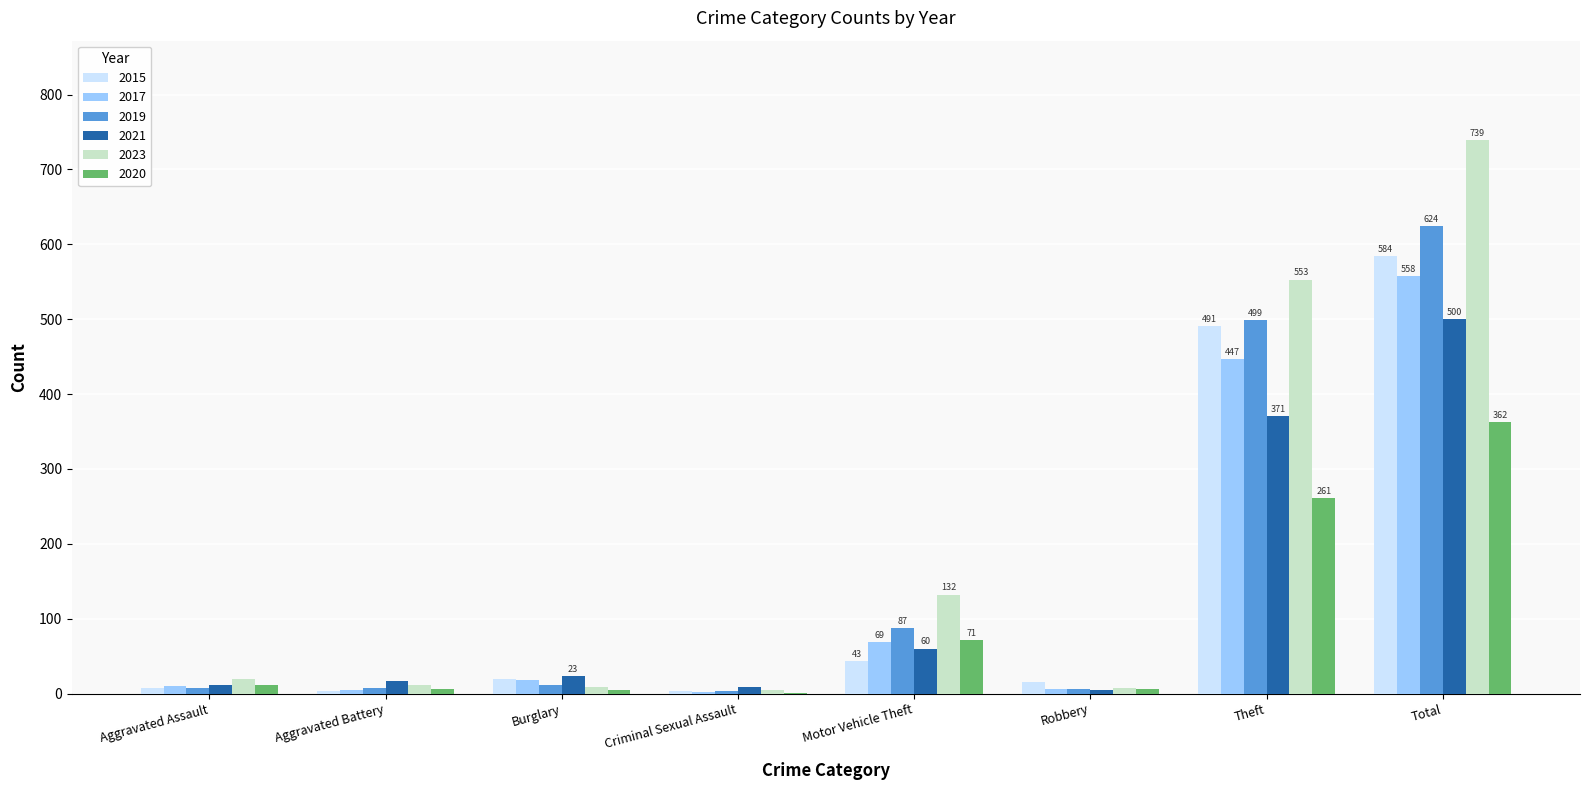

What is the sum of the 2021 values at Motor Vehicle Theft and Aggravated Battery?

77